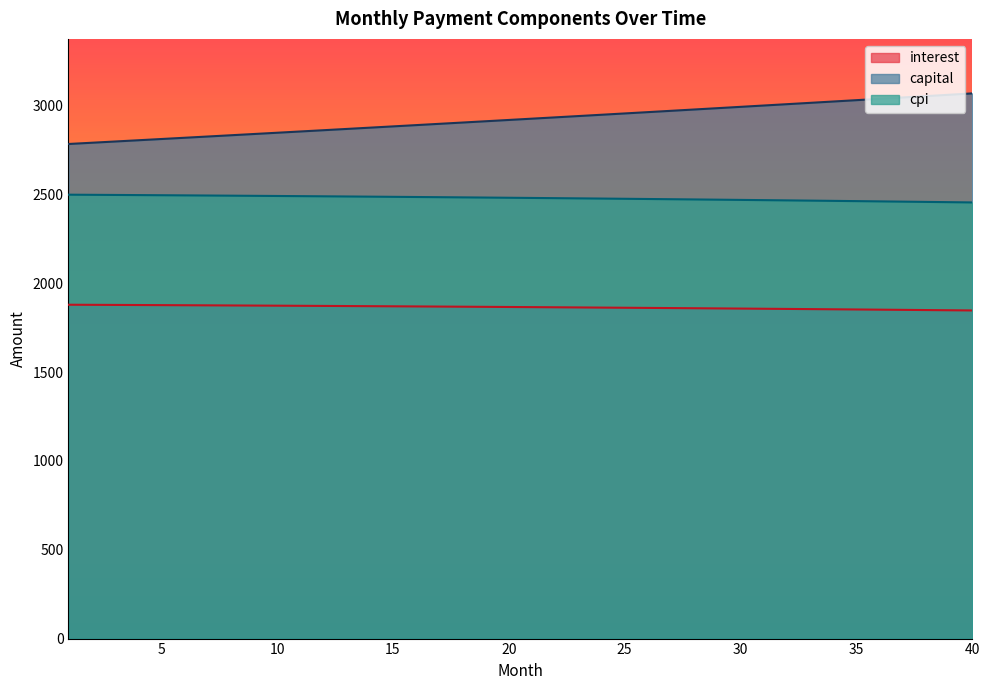

True or false: capital has more than 1 interior local peaks.

False